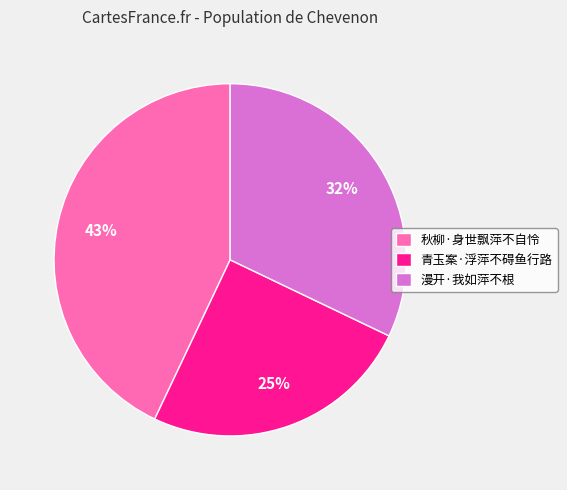

Which category has the smallest portion of the pie?

青玉案·浮萍不碍鱼行路